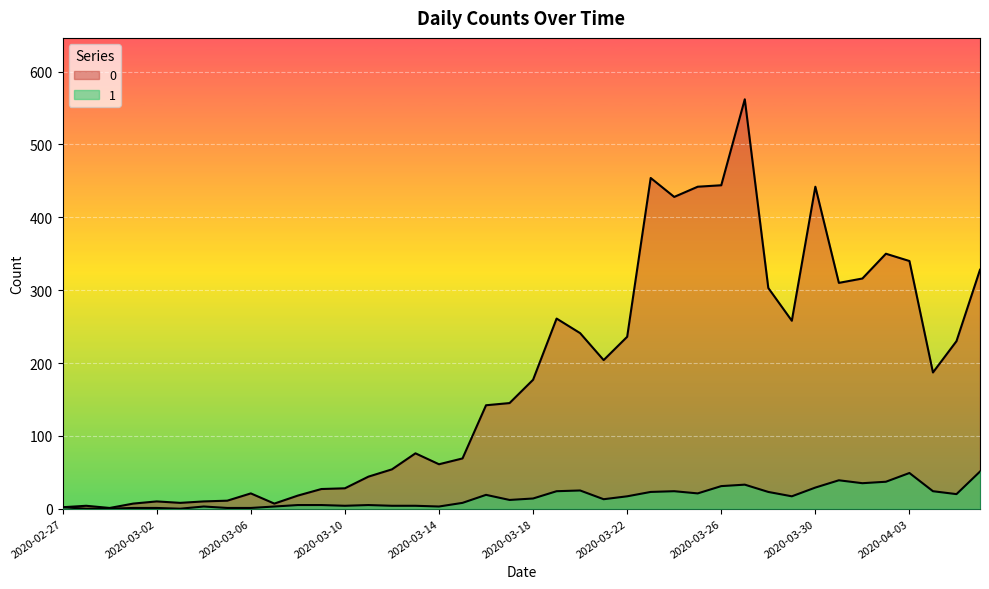

What is the difference between the maximum and second lowest values in the 1 series?

51